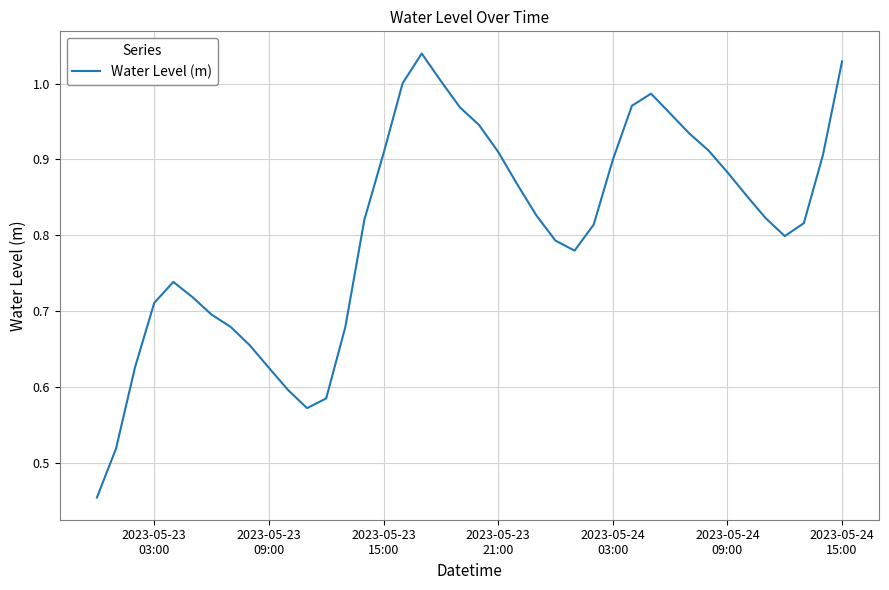

Is this an area chart (filled region under the line)?

No